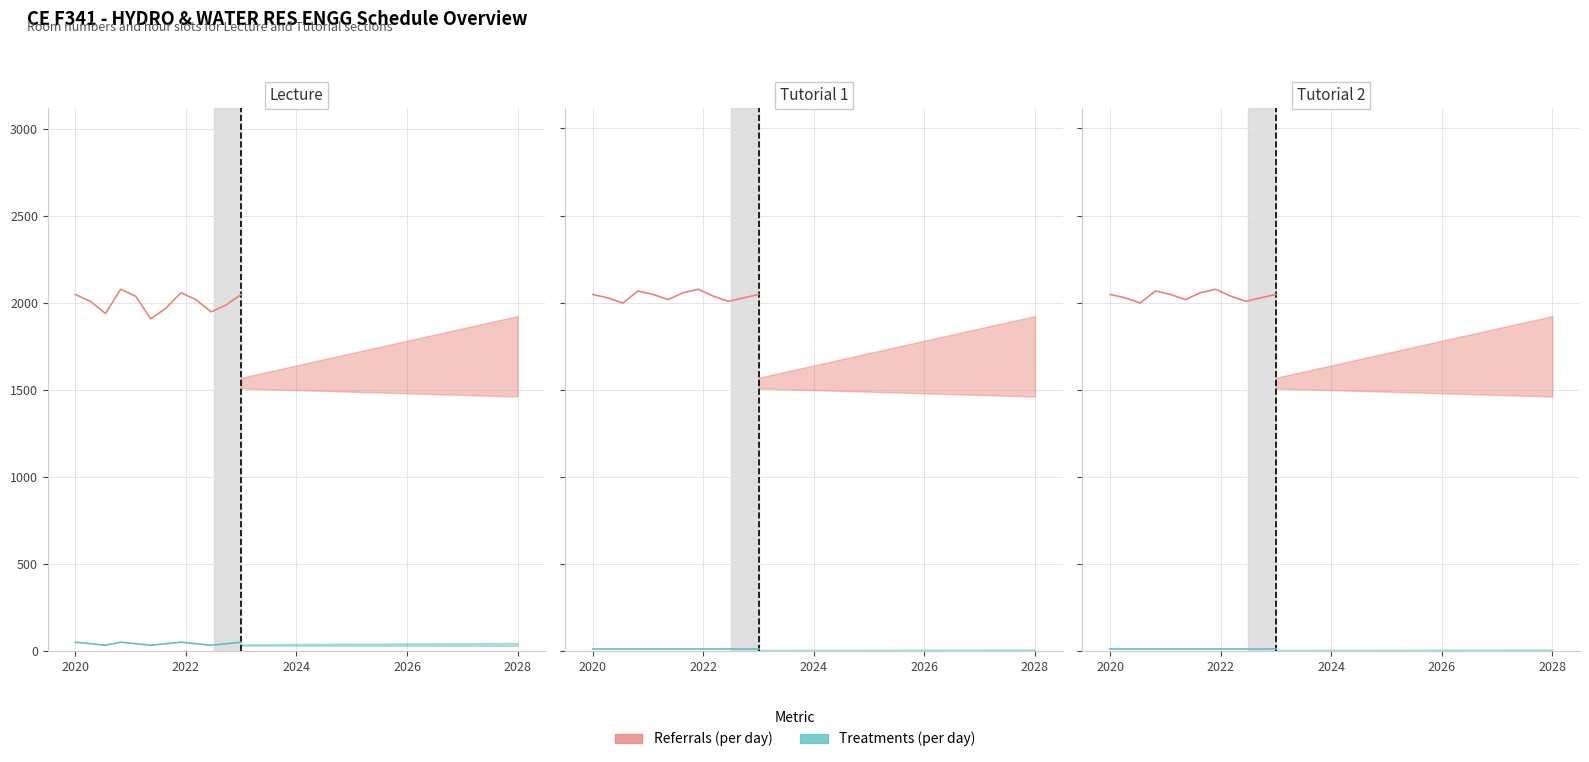

At how many categories does at least one series exceed 1191?

12